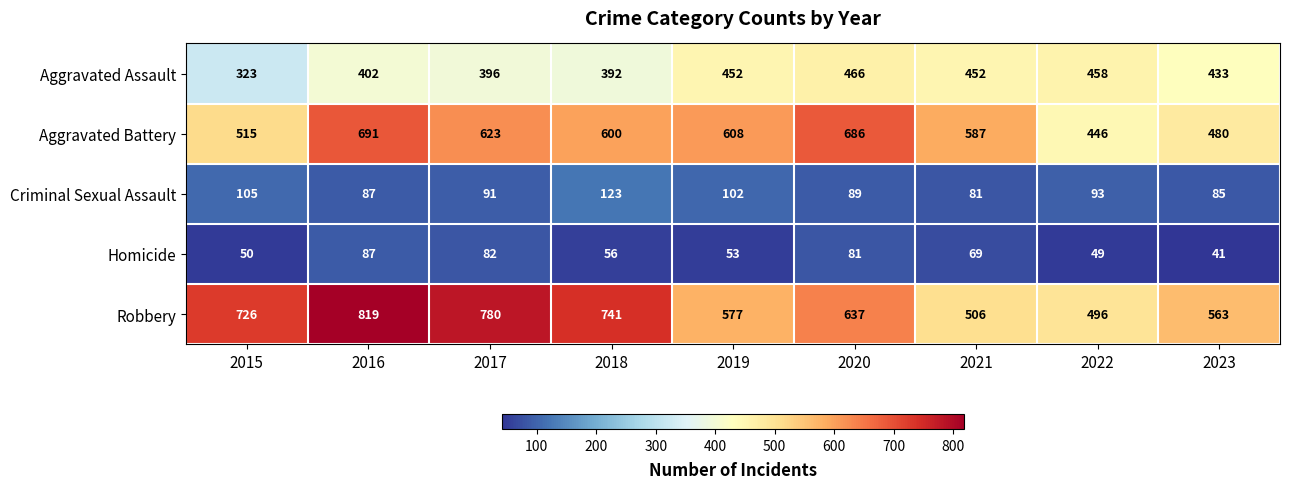

What is the sum of all Aggravated Battery values?

5236